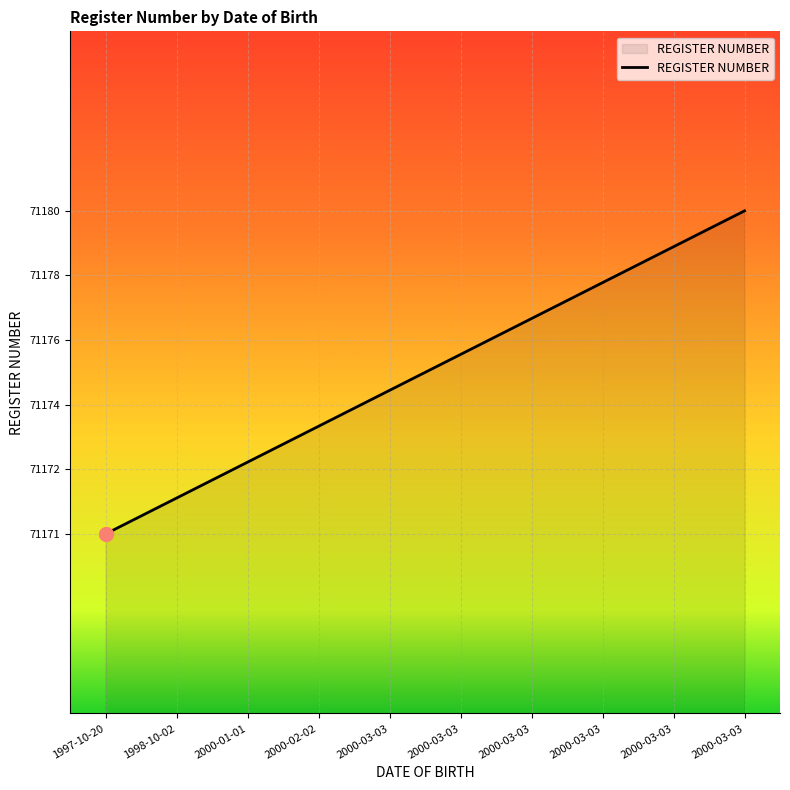

The chart shows a value of 71174 at 2000-02-02. True or false?

True